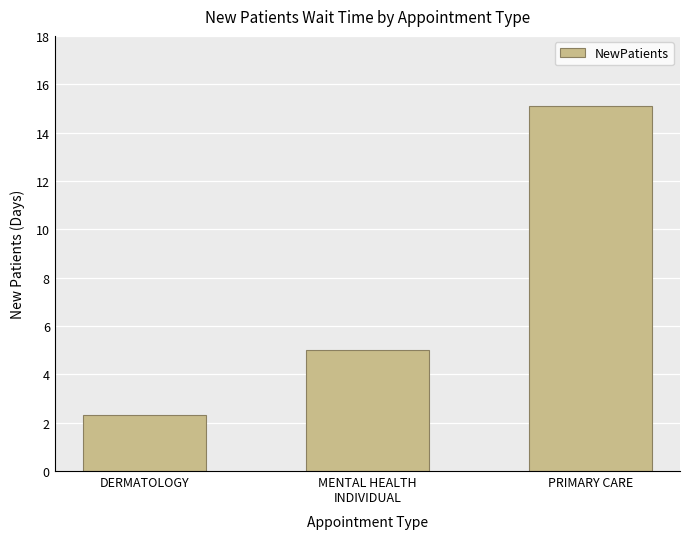

What is the sum of all values?

22.4